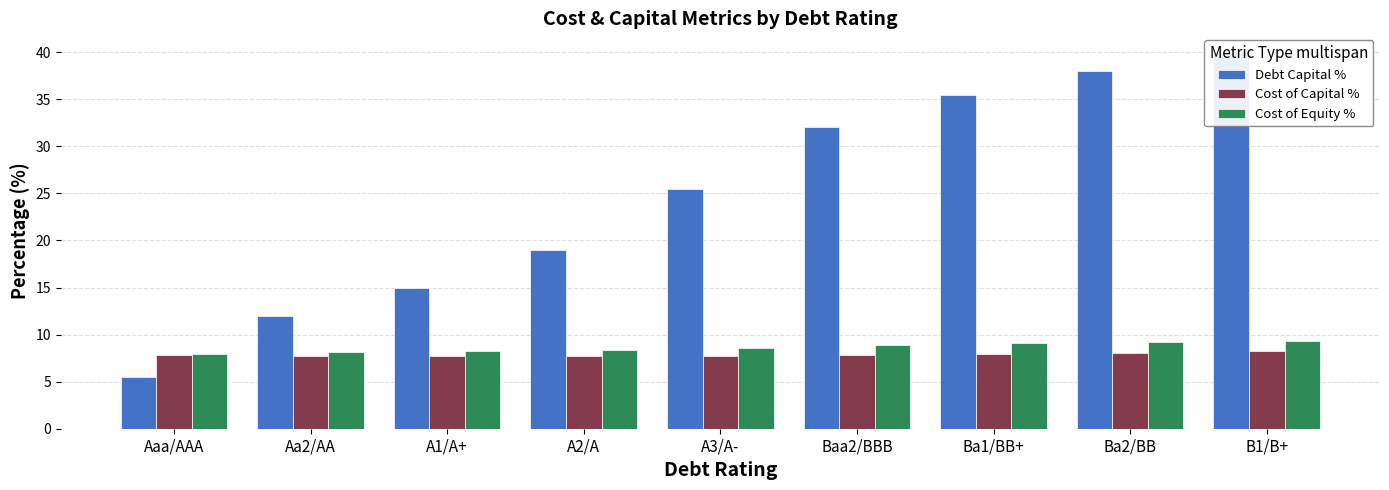

Between Aa2/AA and A3/A-, which is larger?

A3/A-